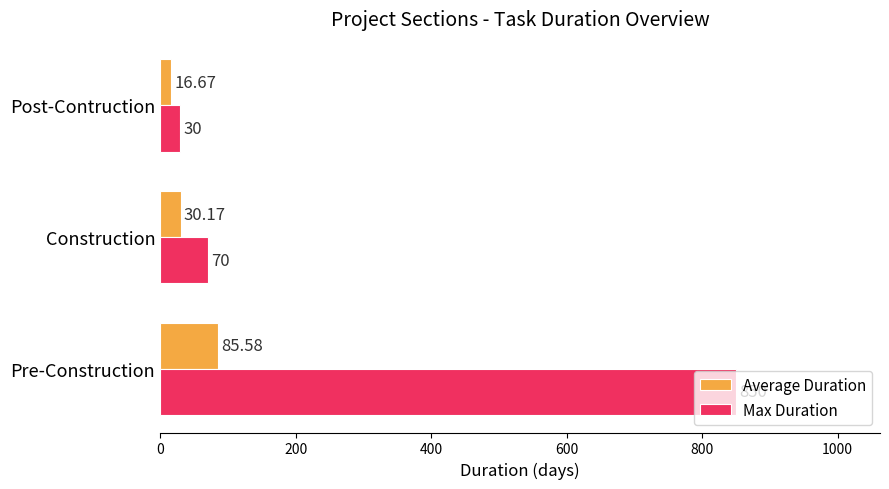

List the labels in order of Max Duration value, largest first.

Pre-Construction, Construction, Post-Contruction